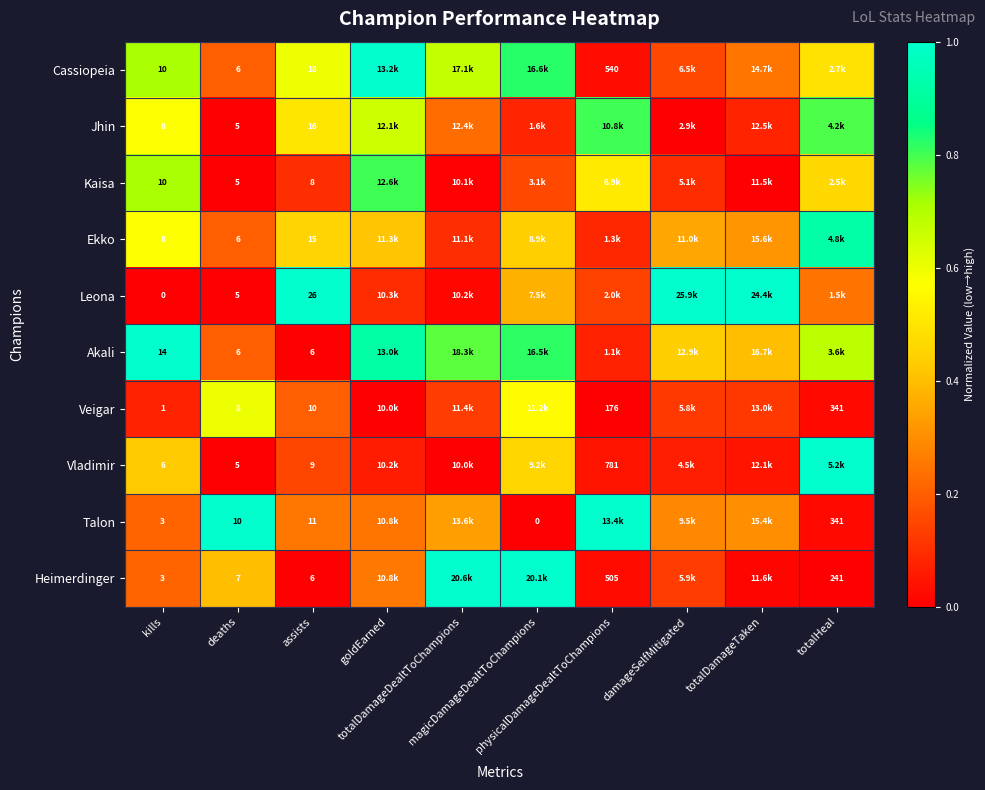

What is the sum of the Cassiopeia values at physicalDamageDealtToChampions and totalDamageTaken?

0.3